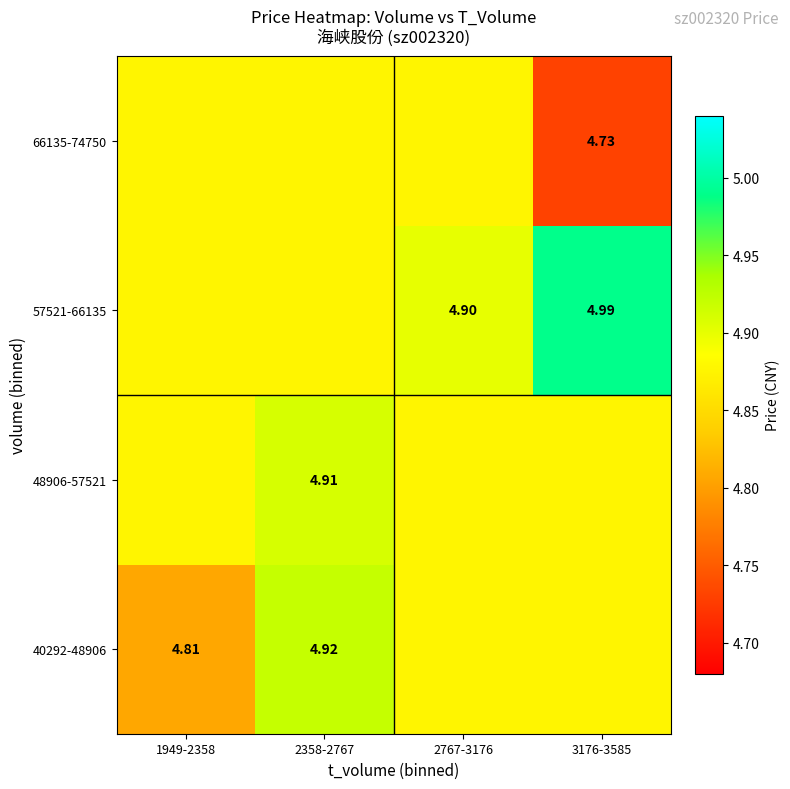

At which category is the sum across all series the highest?

2358-2767